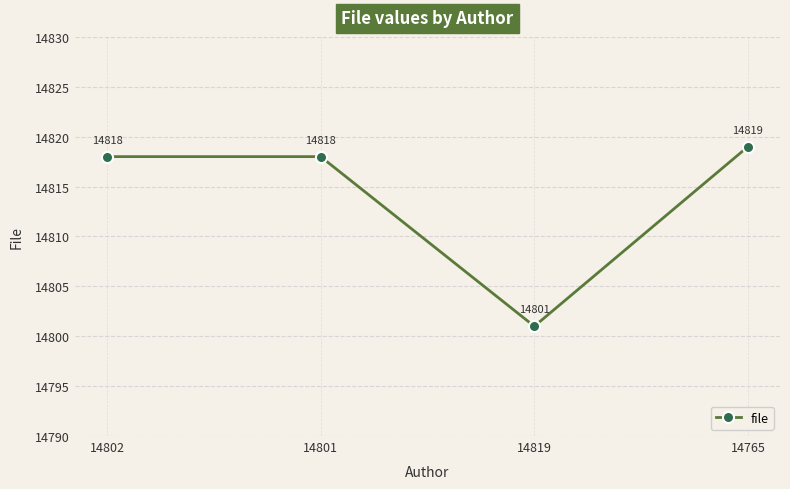

What is the change in value from 14819 to 14765?

+18